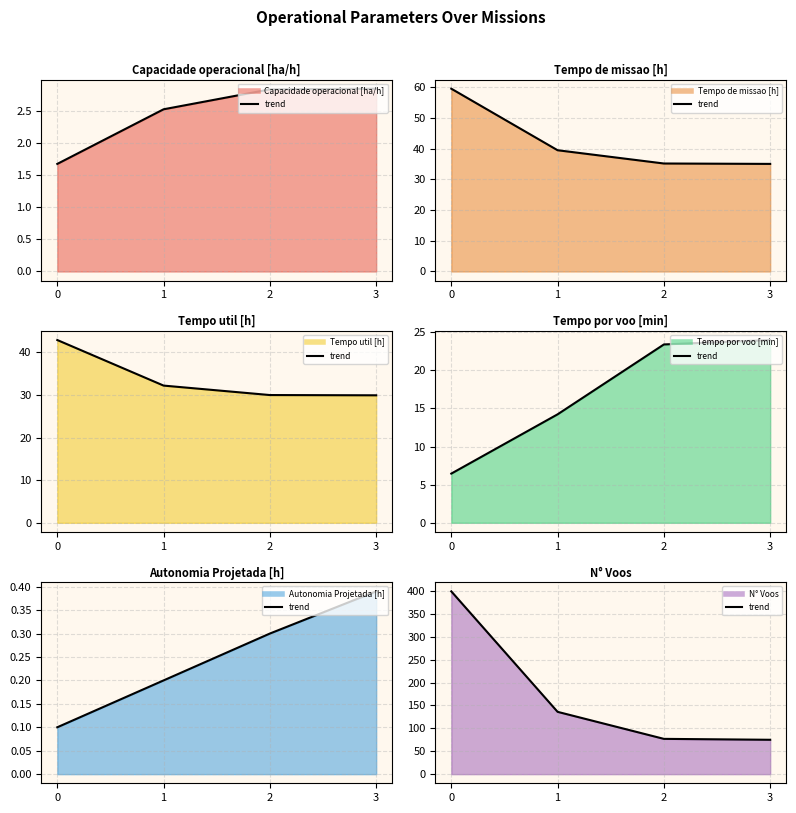

Does the chart display data point markers on the line(s)?

No